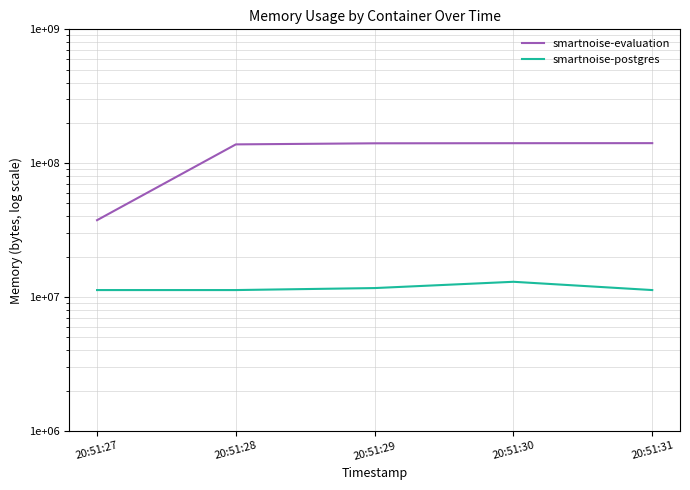

Is the value of smartnoise-evaluation at 20:51:31 greater than the value of smartnoise-postgres at 20:51:28?

Yes